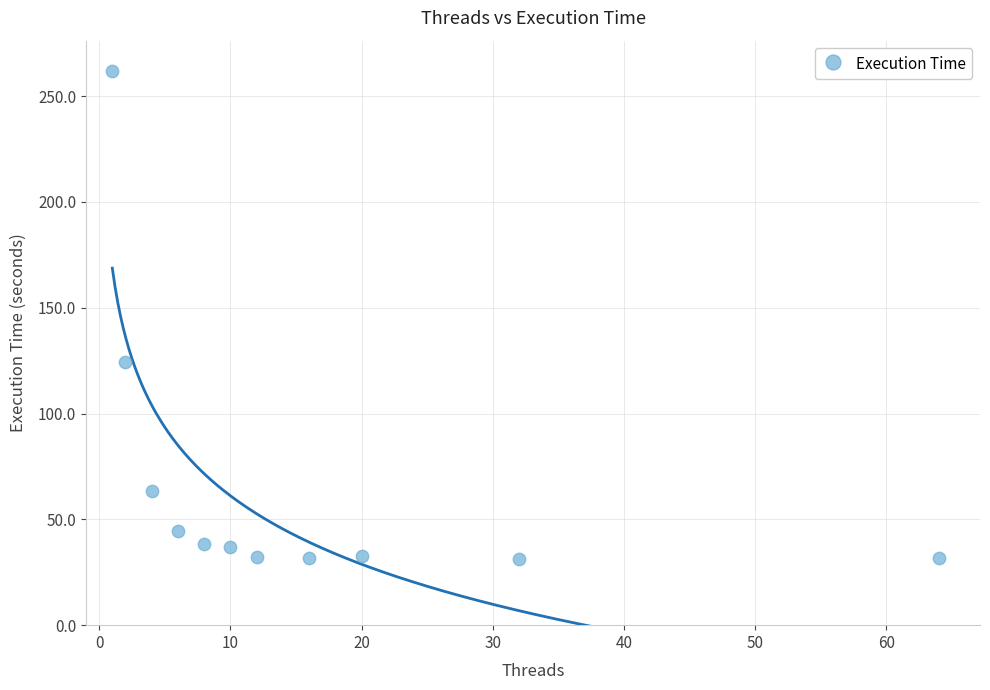

What Y value in the scatter plot is closest to 146?

124.5